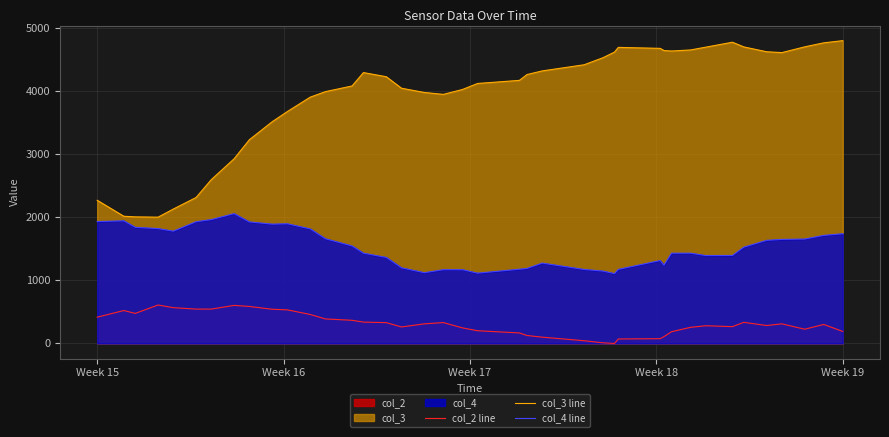

Which series has the largest total across all categories?

col_3 line